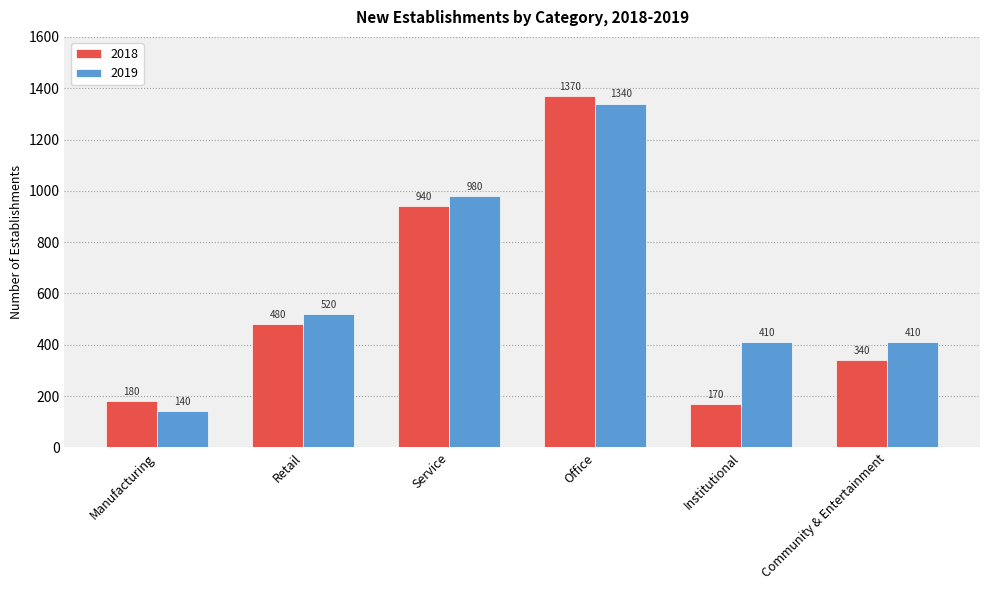

What is the difference between the highest and lowest values at Service?

40